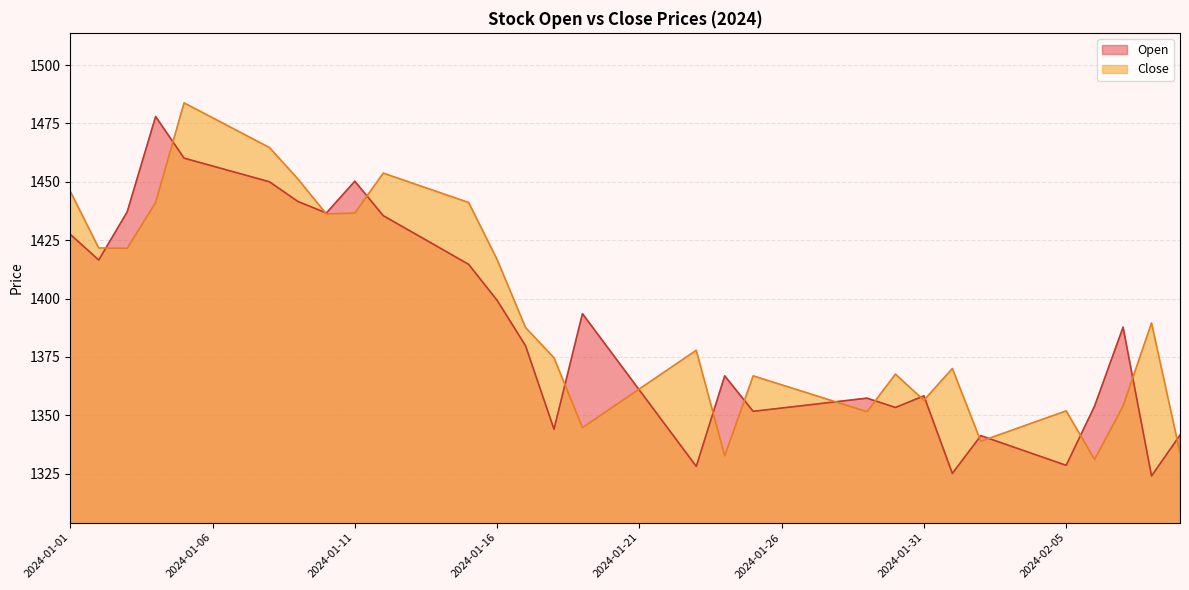

What is the sum of the Close values at 2024-02-09 and 2024-02-07?

2688.0